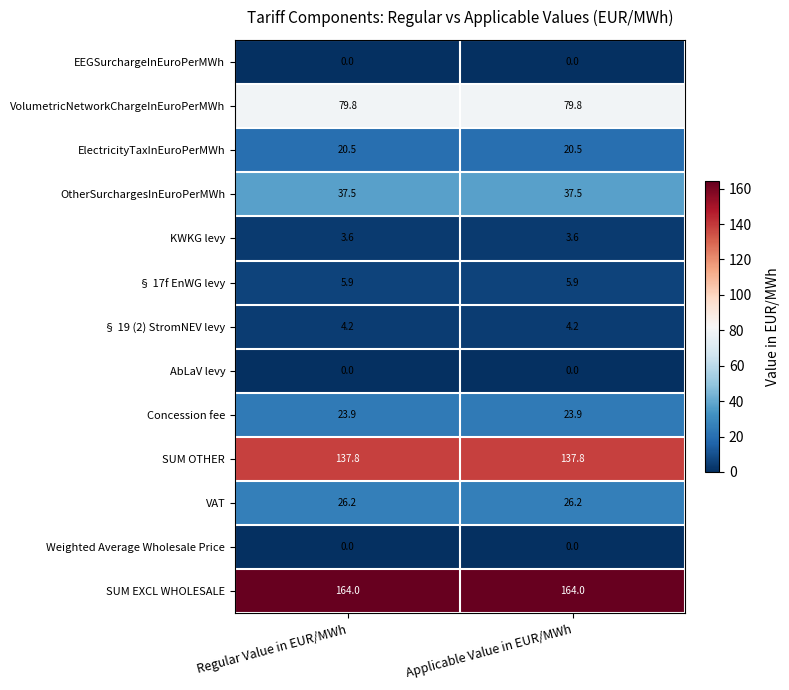

What is the total value across all series at Regular Value in EUR/MWh?

503.4